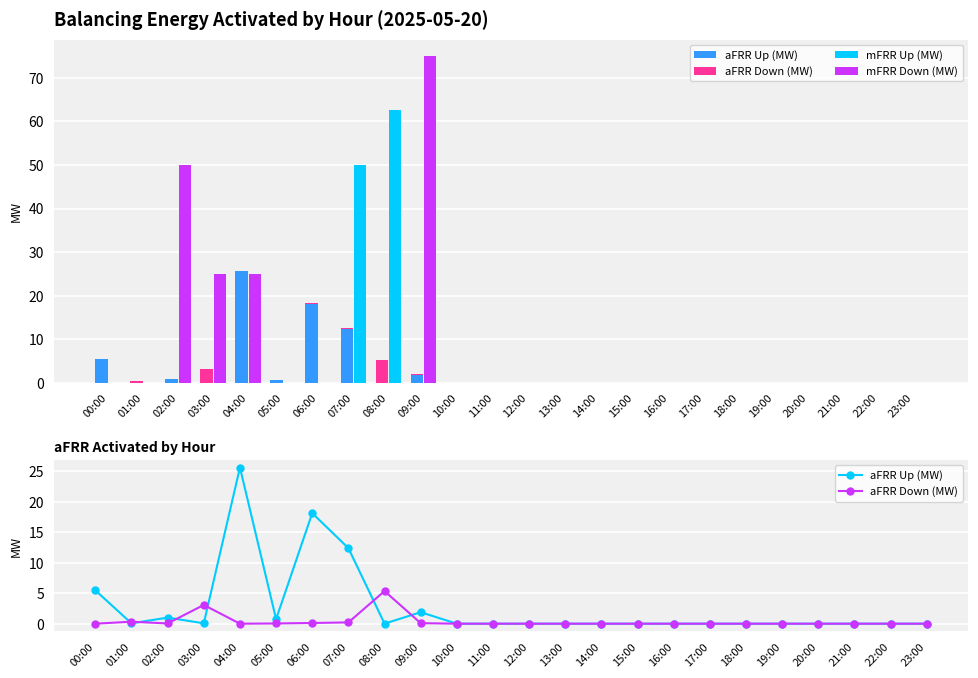

How many groups of bars are there?

24